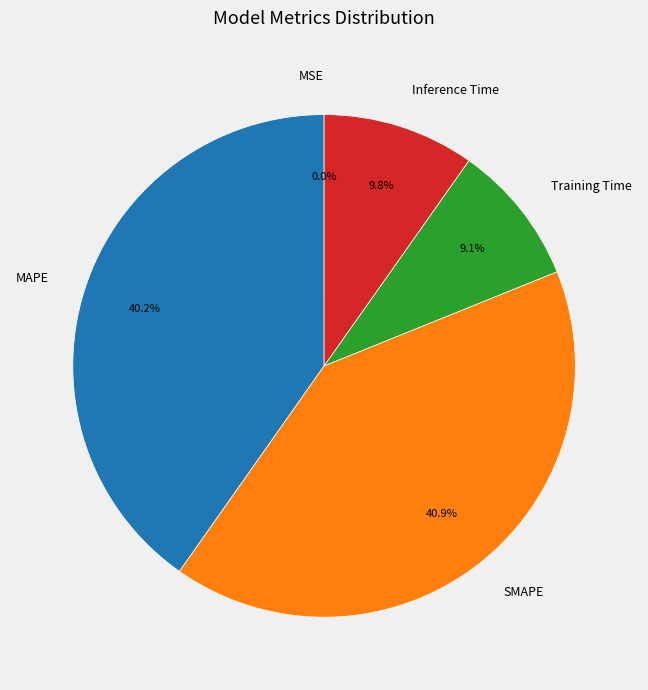

Which has a higher value, MAPE or Training Time?

MAPE